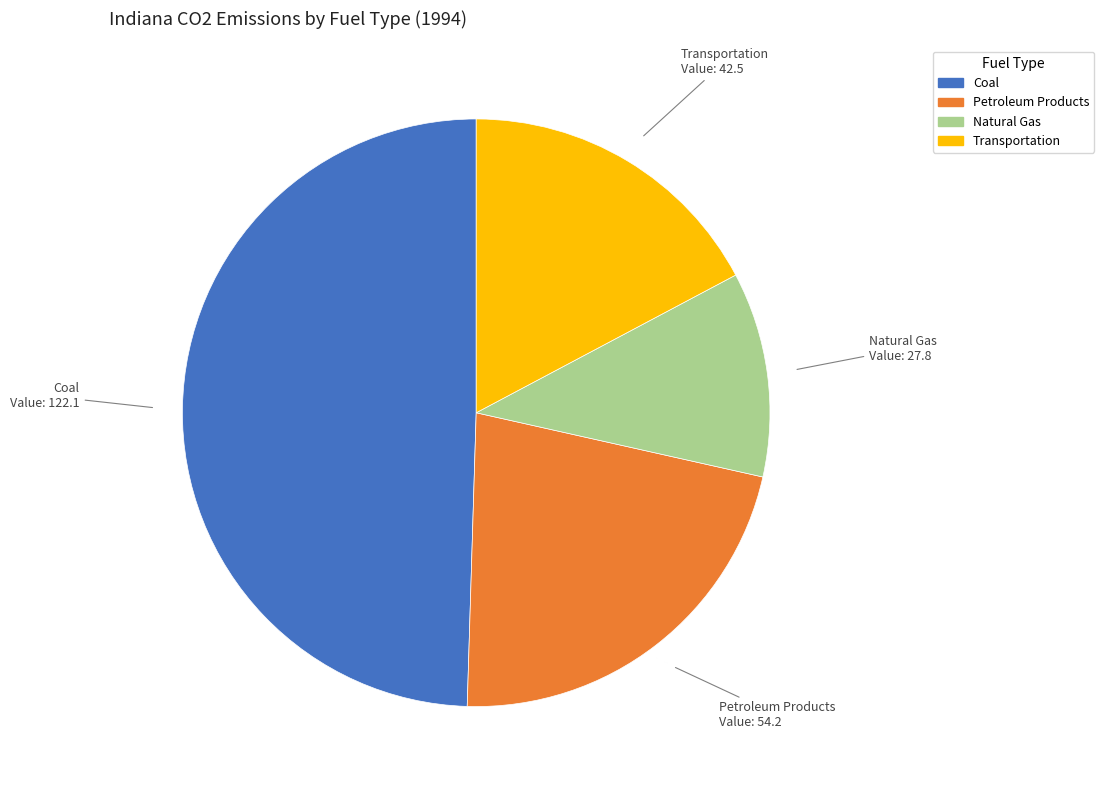

How many segments does this pie chart have?

4